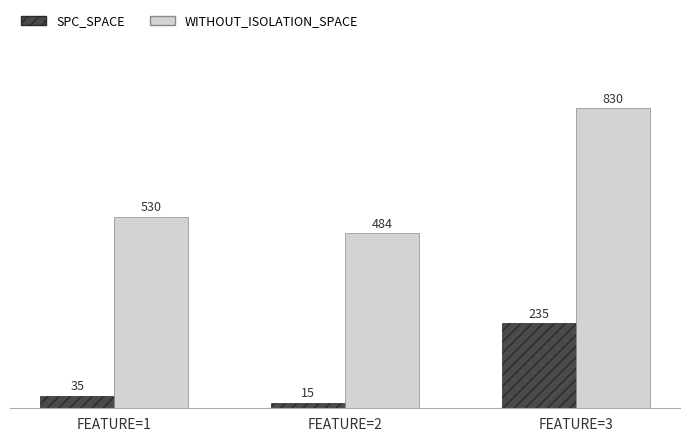

What is the sum of all WITHOUT_ISOLATION_SPACE values?

1844